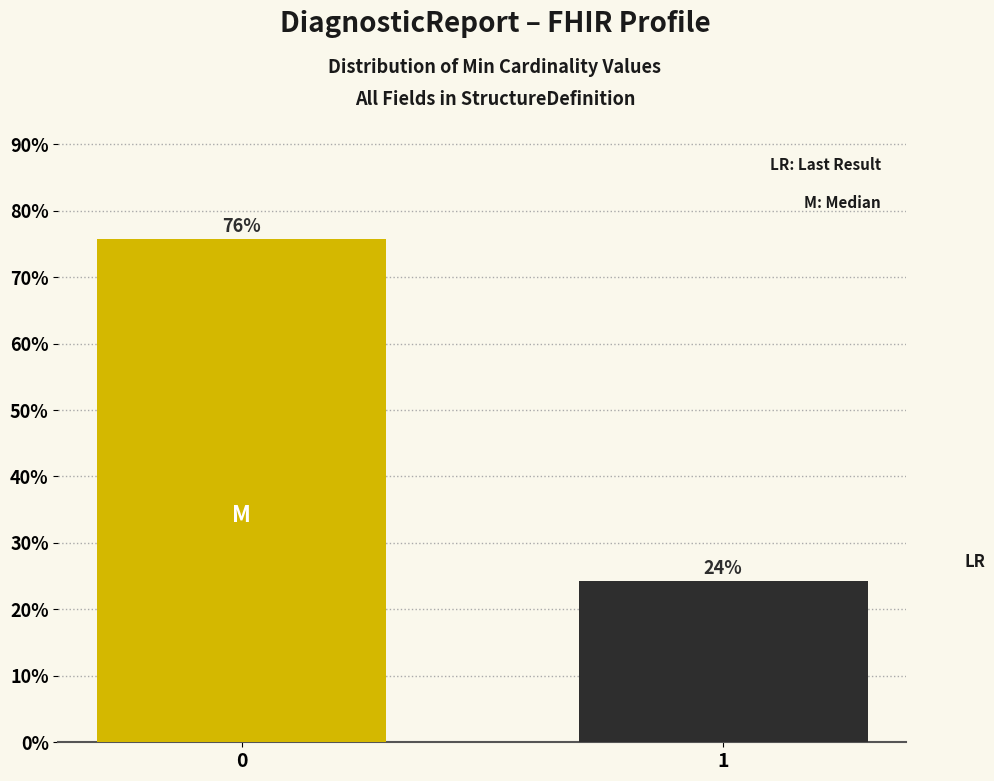

What value does the data have at 0?

75.8